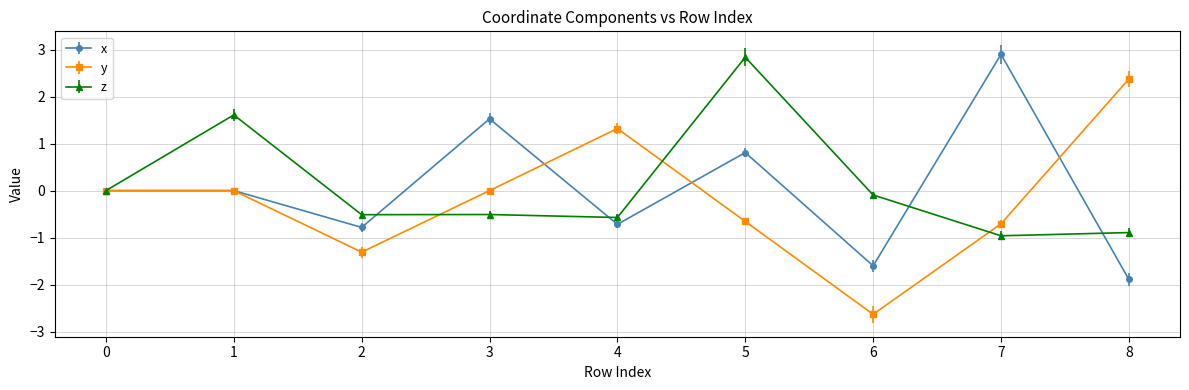

True or false: x has more than 0 points higher than both neighbors.

True